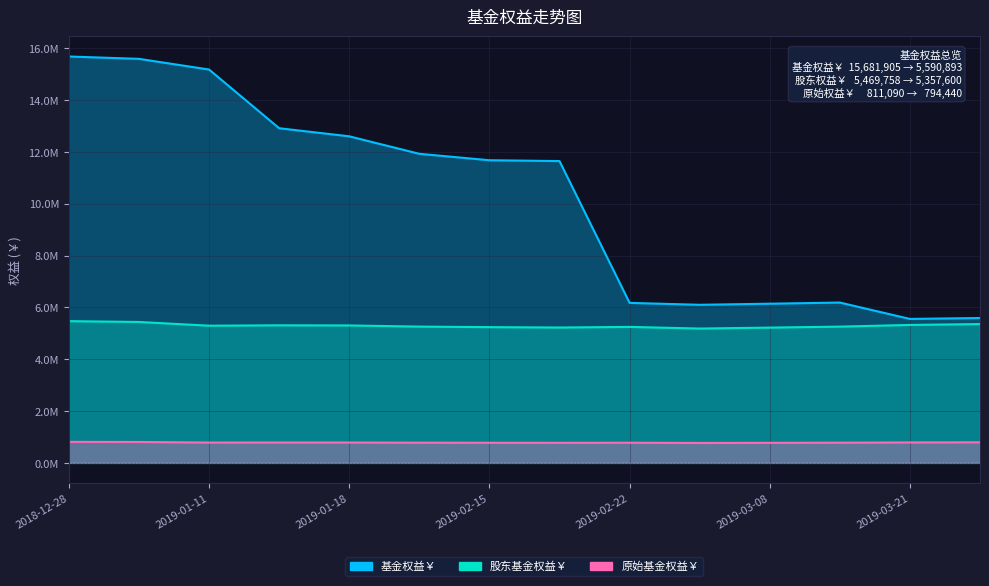

What is the spread (max minus min) of values at 2019-03-13?

5407563.6